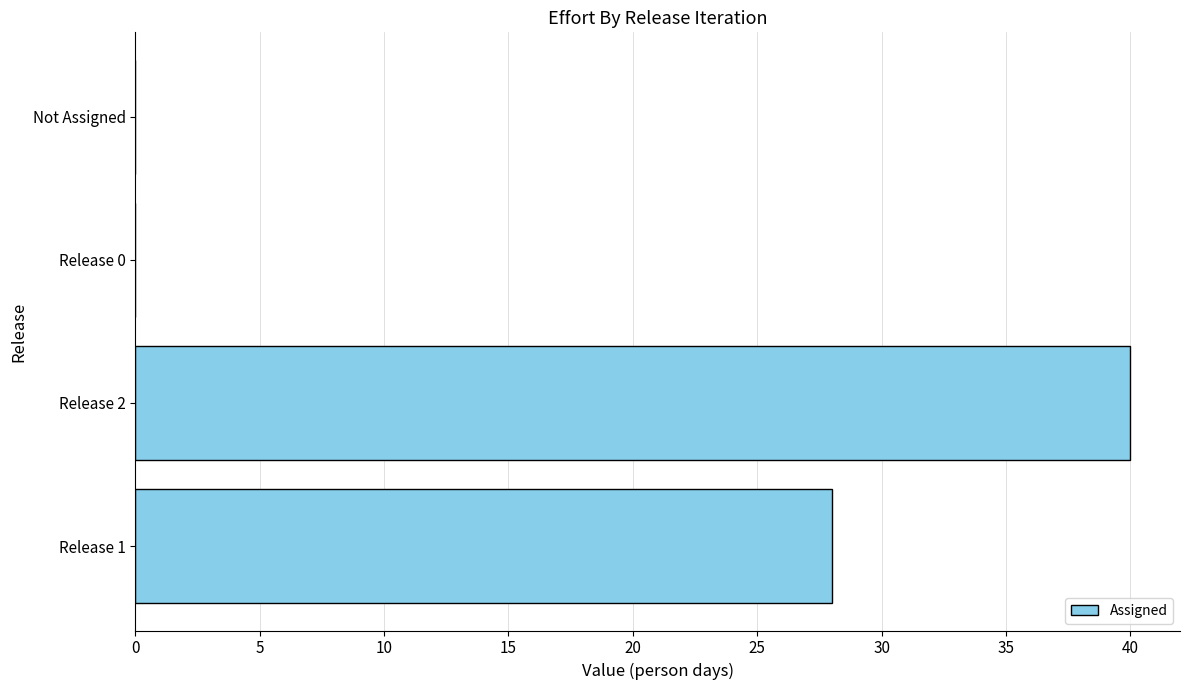

What is the sum of all values?

68